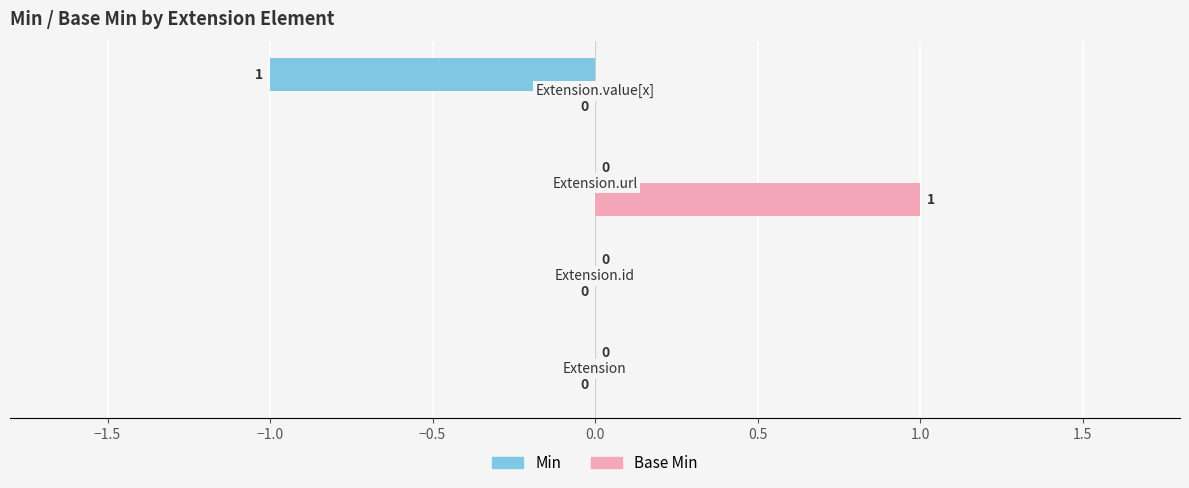

Which series has the largest total across all categories?

Base Min